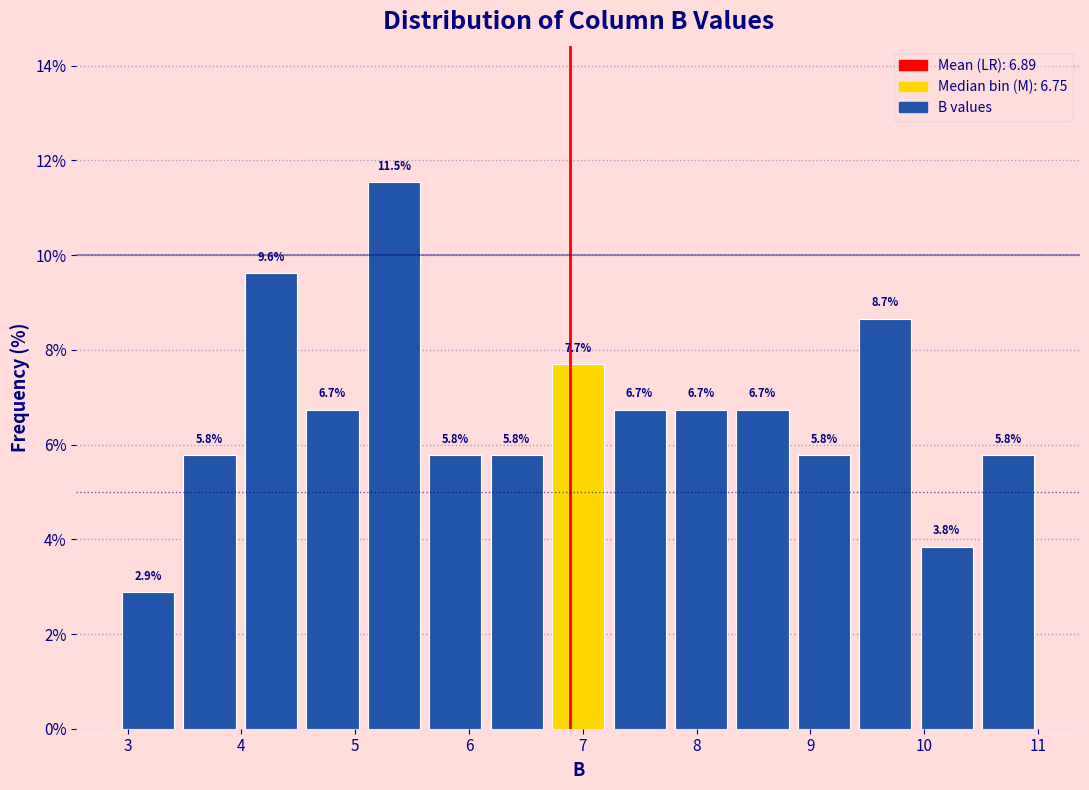

Over which range of the x-axis is the bar tallest?

5.07 to 5.61